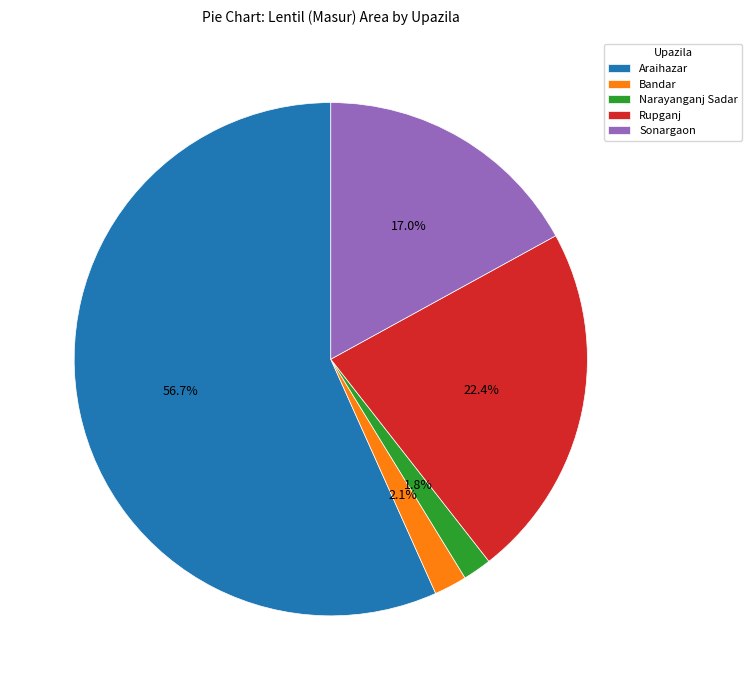

To the nearest percent, what is the difference between the Araihazar and Sonargaon slice percentages?

40%